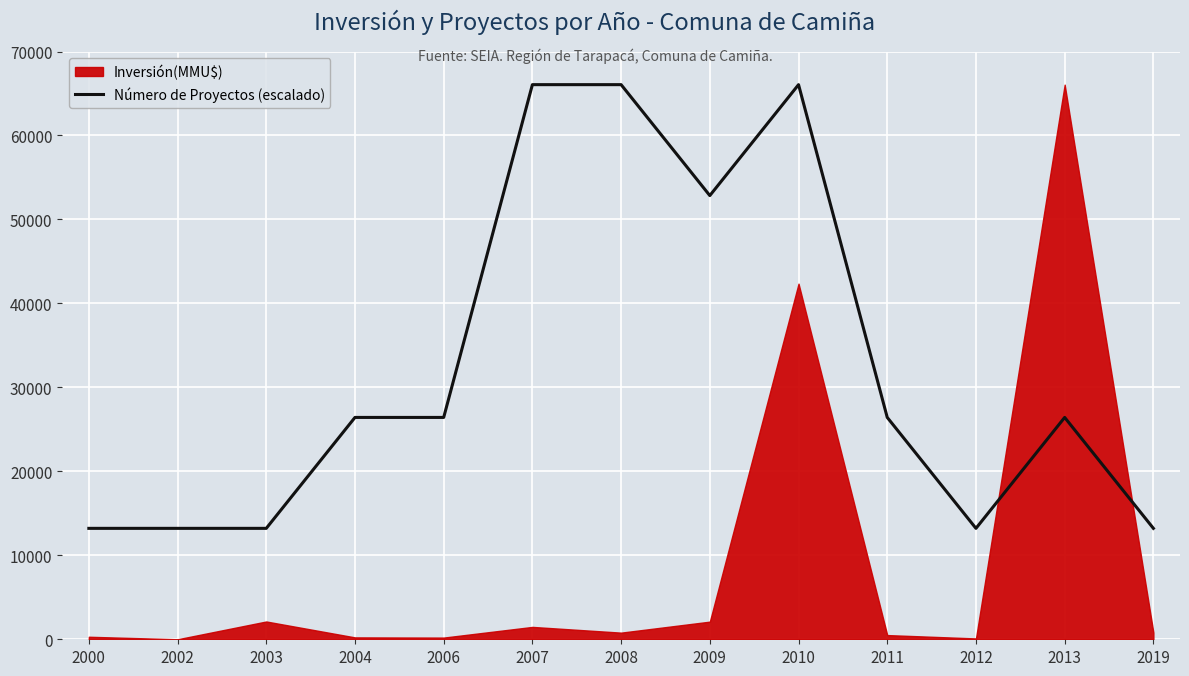

True or false: the data shows 66052.0 at 2008.

True